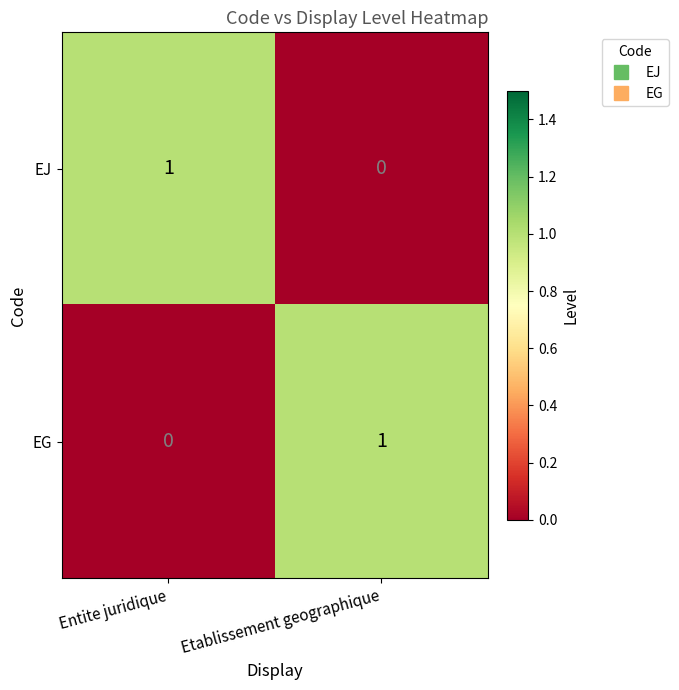

Where is EG nearest to the value 0?

Entite juridique